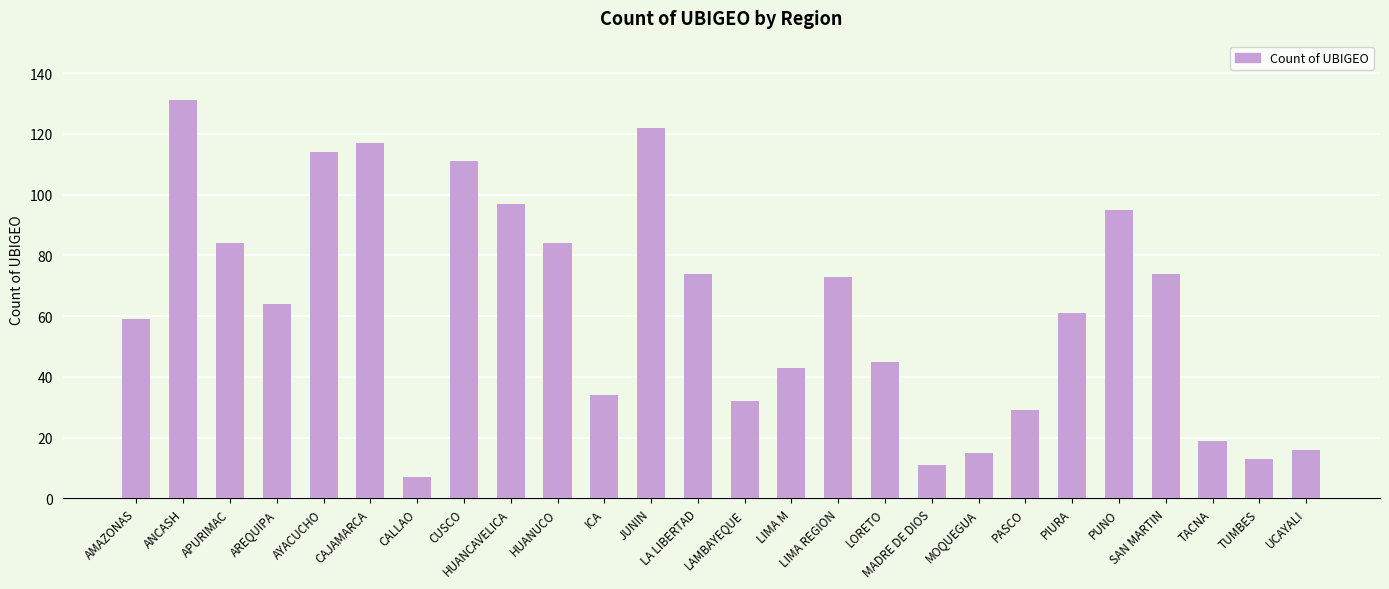

What is the difference between the maximum and minimum values?

124